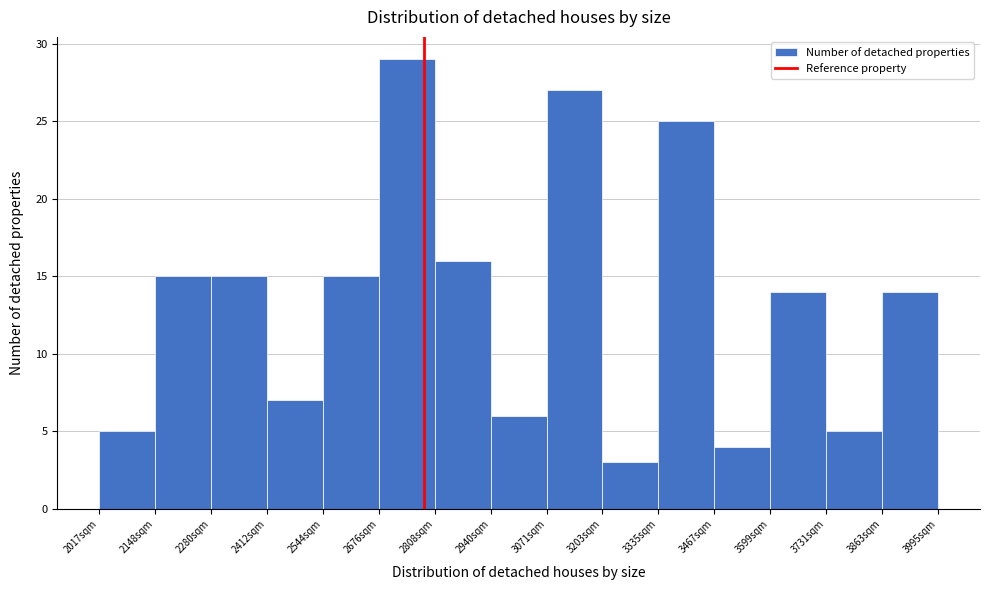

Which range on the x-axis has the tallest bar?

2680 to 2800